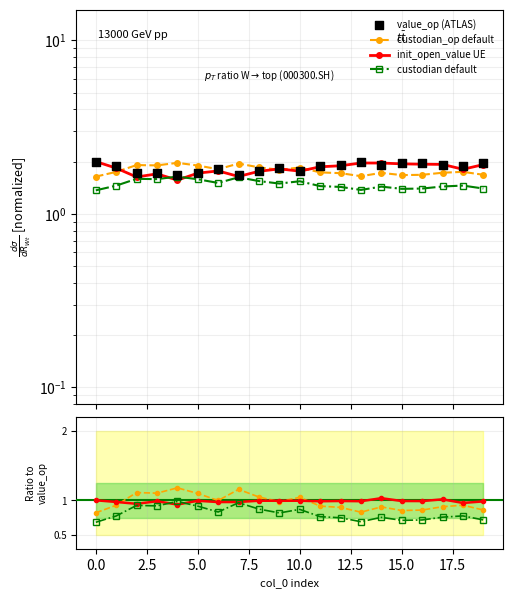

Which series has the largest total across all categories?

value_op